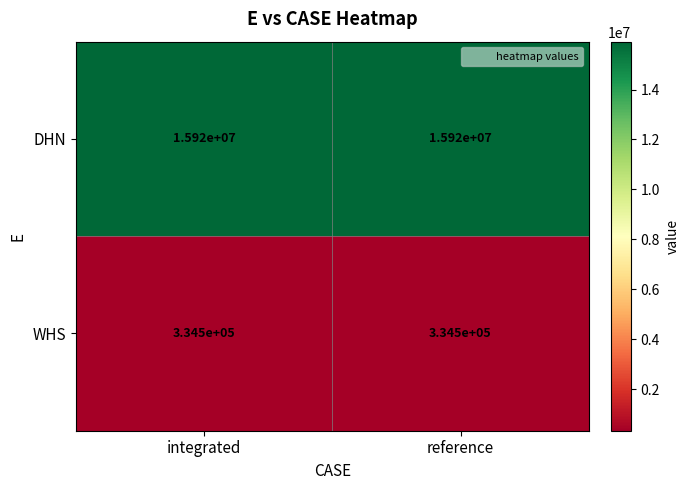

Is it true that WHS equals 102452 at integrated?

False